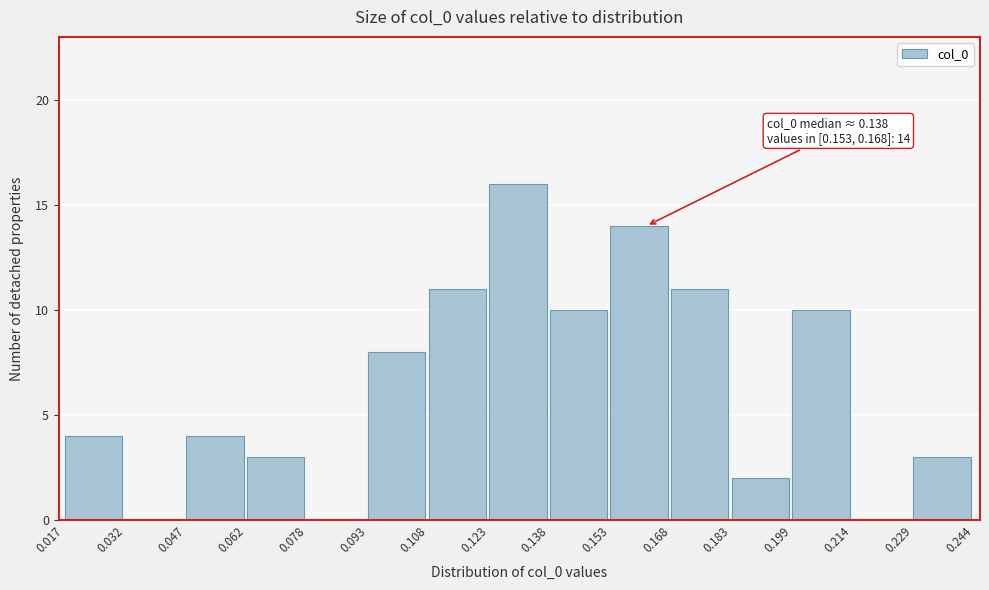

Over which range of the x-axis is the bar tallest?

0.123 to 0.138